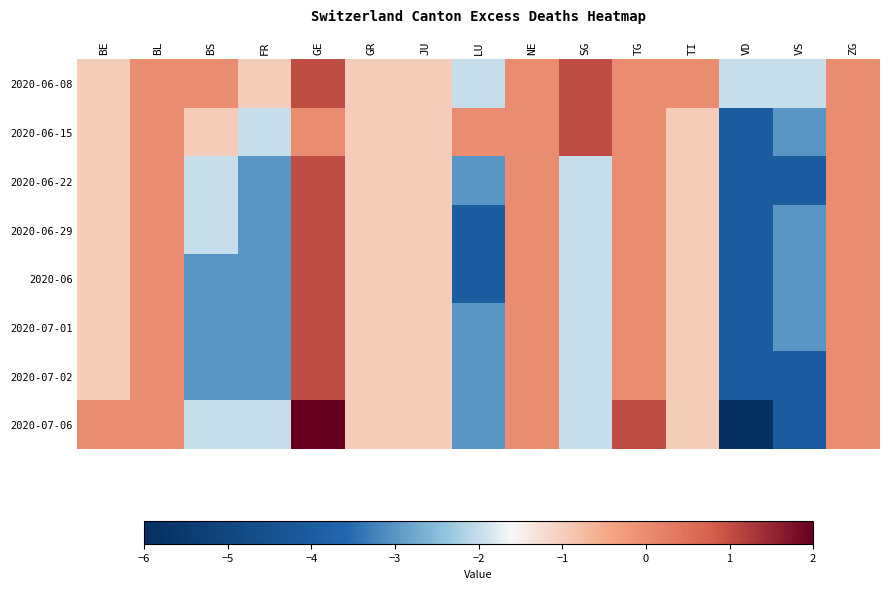

At how many categories does at least one series exceed -1?

10